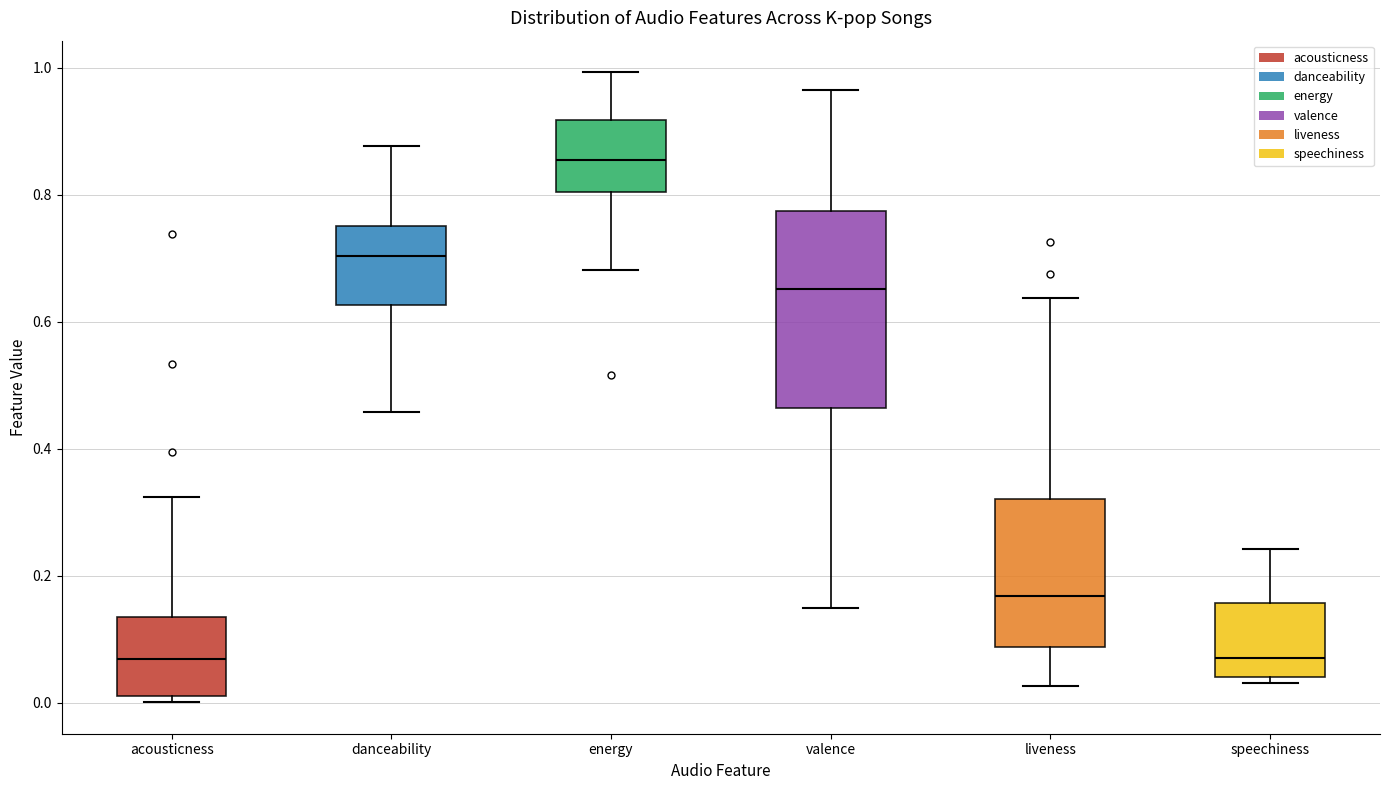

Where does the median line of the box for danceability sit on the y-axis? The values are not printed on the chart, so give them approximately, as read against the axis.

0.70